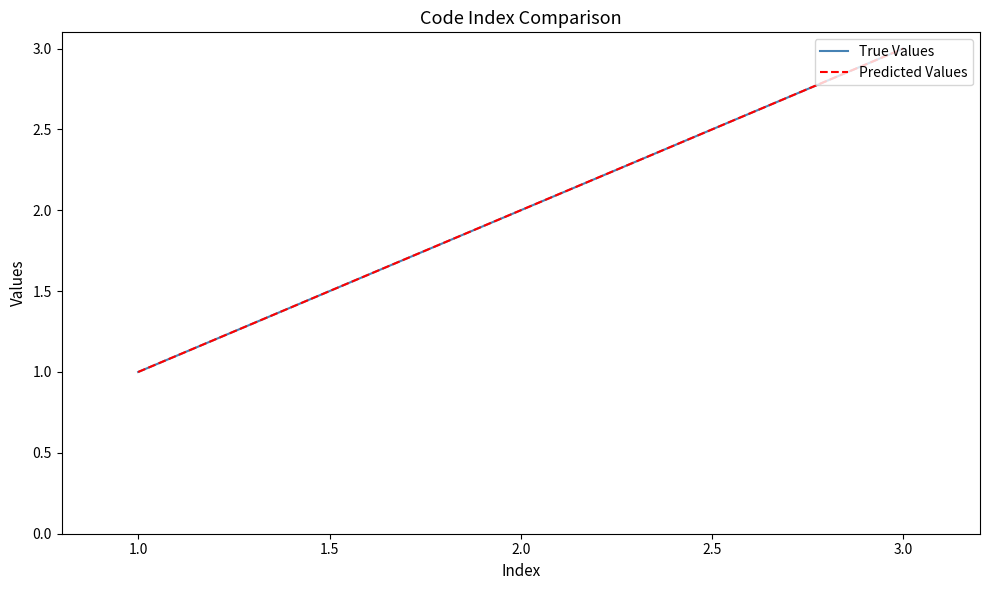

How many data points in Predicted Values are less than 2?

1